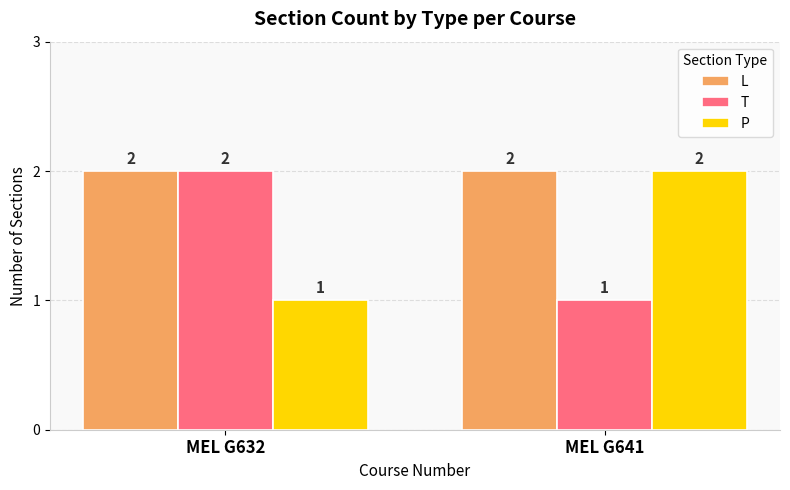

What are all the series names shown in the legend?

L, T, P